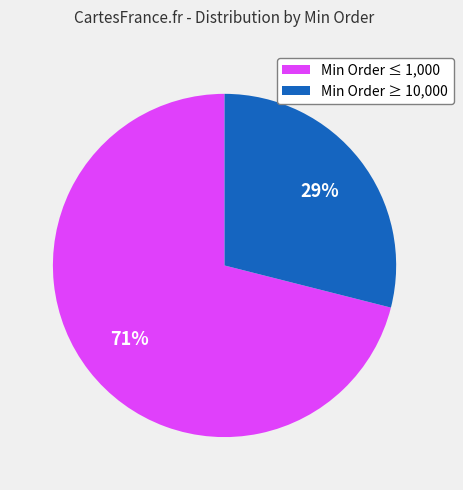

To the nearest percent, what percentage of the pie is Min Order ≥ 10,000?

29%